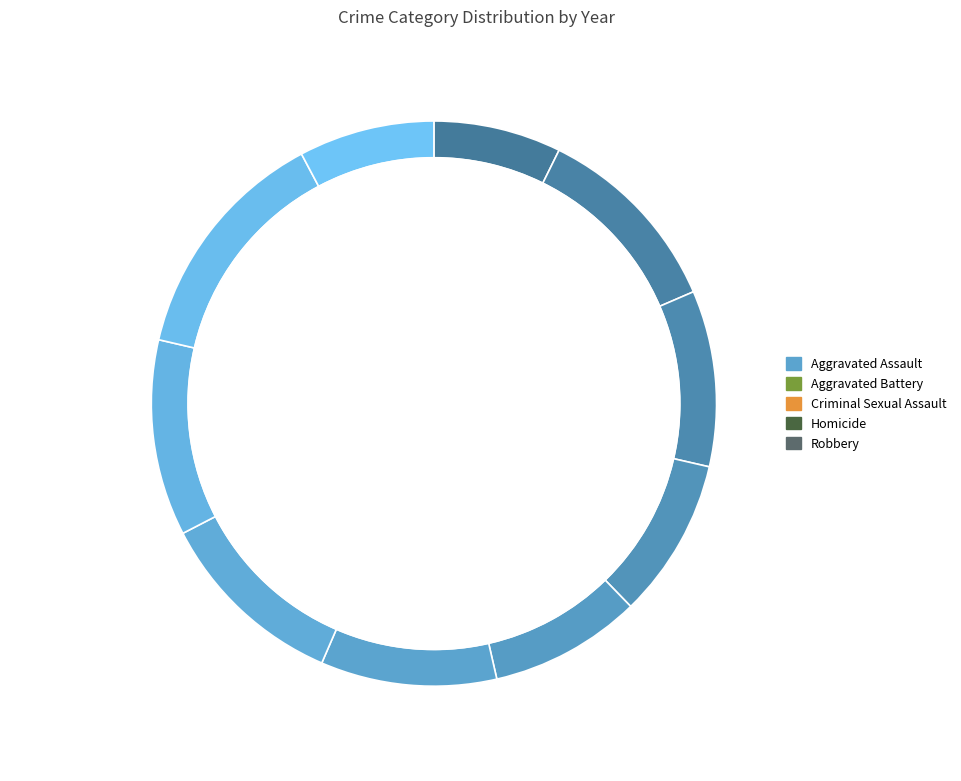

The 2021 slice represents 8% of the pie. True or false?

True